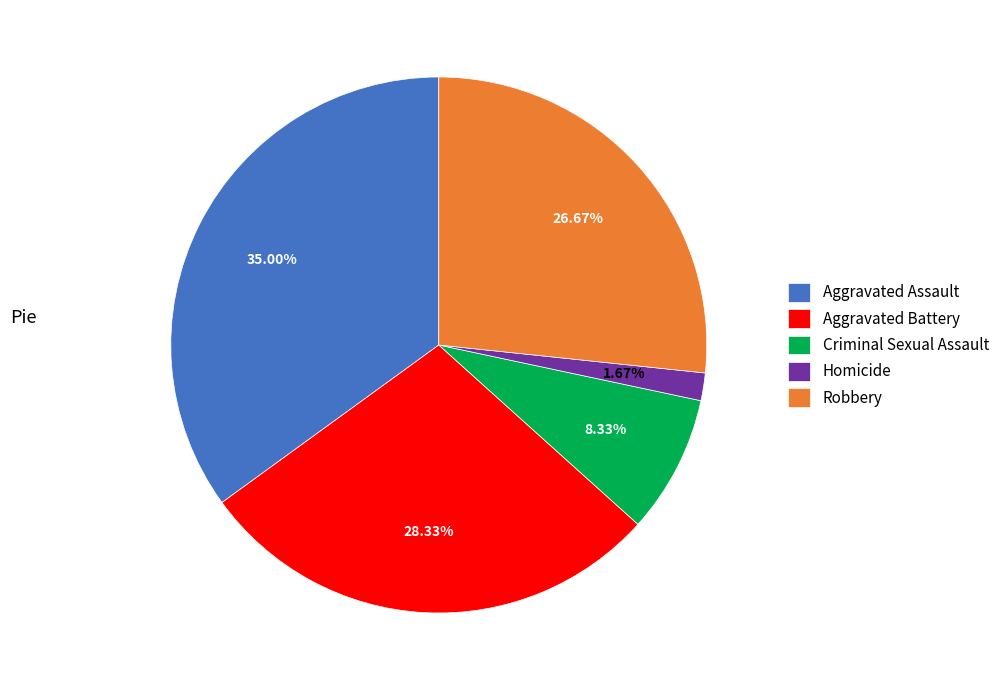

To the nearest percent, what is the combined percentage of Criminal Sexual Assault and Aggravated Battery?

37%